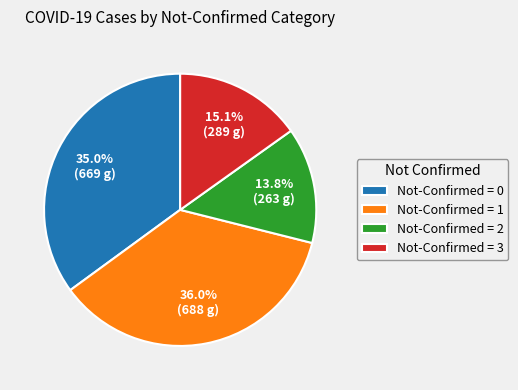

Approximately how many times larger is the value at Not-Confirmed = 1 compared to Not-Confirmed = 3?

2.4